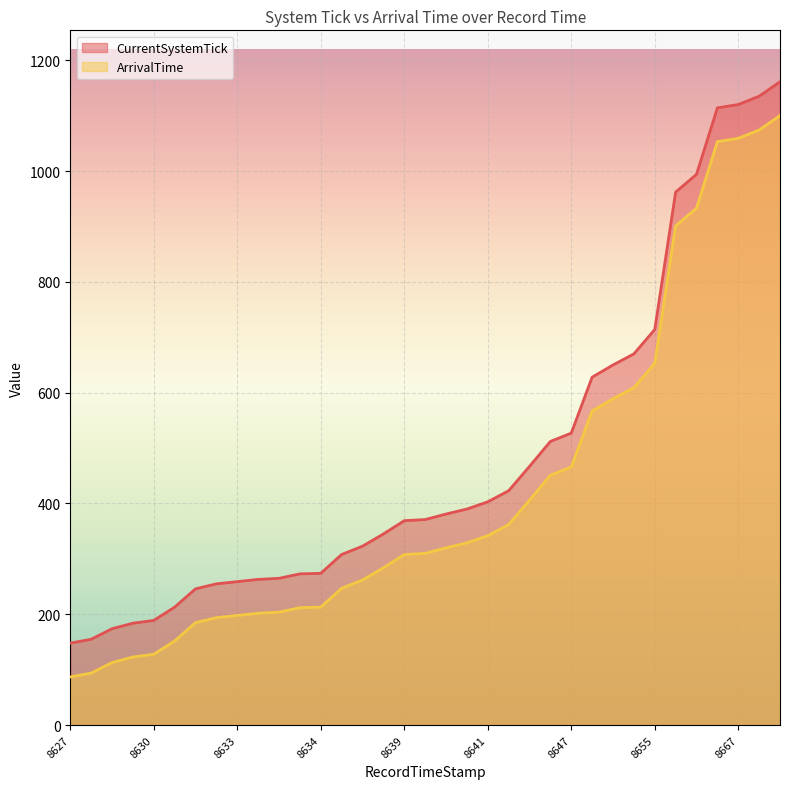

Rank the series by their maximum value, from lowest to highest.

ArrivalTime, CurrentSystemTick